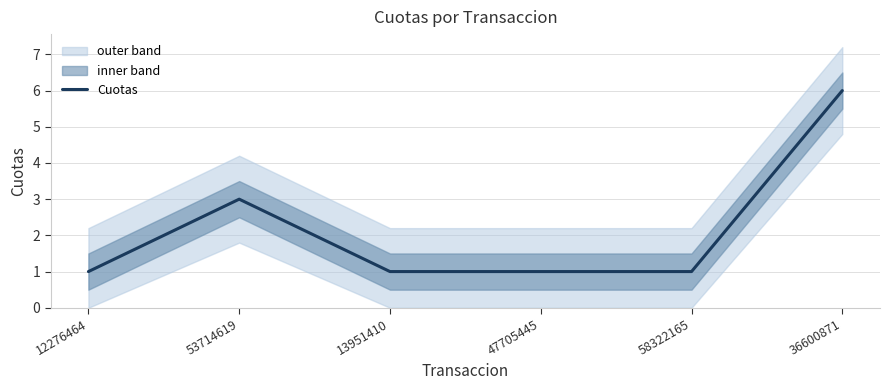

True or false: the data shows 1 at 12276464.

True